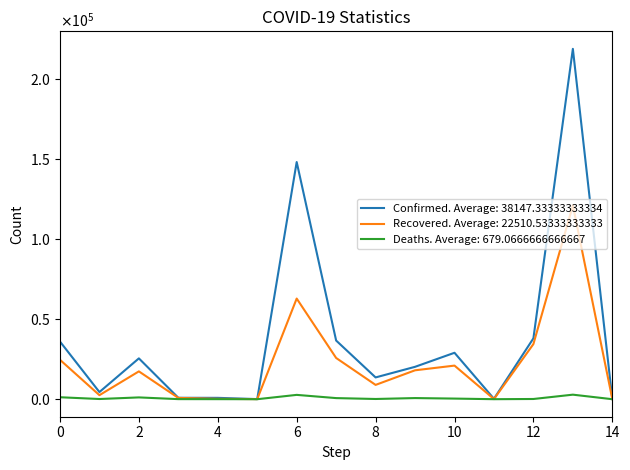

Reading left to right, extract all data points from this chart.

Confirmed. Average: 38147.33333333334: 35981	4466	25484	889	851	76	148027	36613	13595	20214	28980	274	37996	218658	106
Recovered. Average: 22510.53333333333: 24602	2523	17369	803	236	58	62815	25734	8929	18042	20974	91	34412	120976	94
Deaths. Average: 679.0666666666667: 1225	123	1124	52	33	3	2702	692	140	711	391	11	136	2836	7